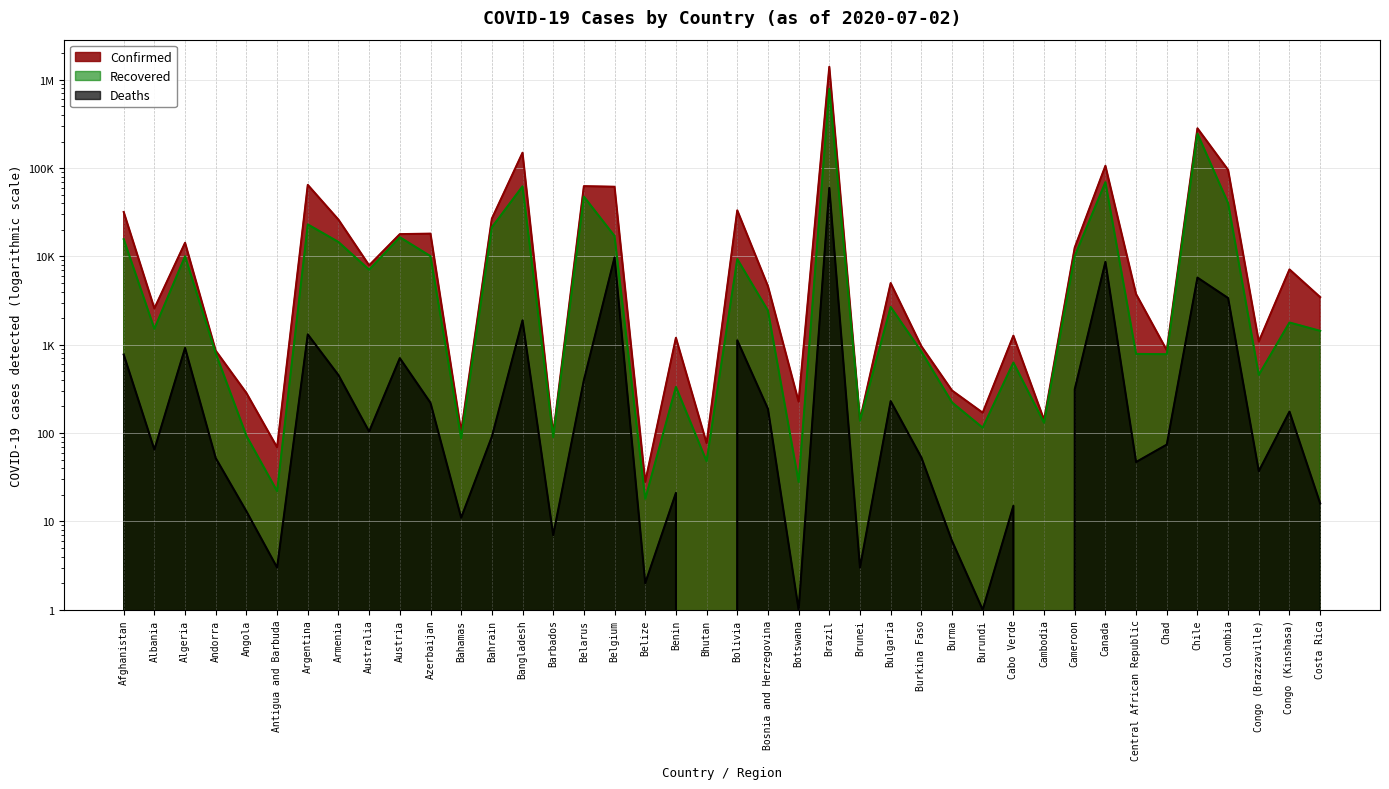

What is the difference between the maximum and second lowest values in the Deaths series?

59594